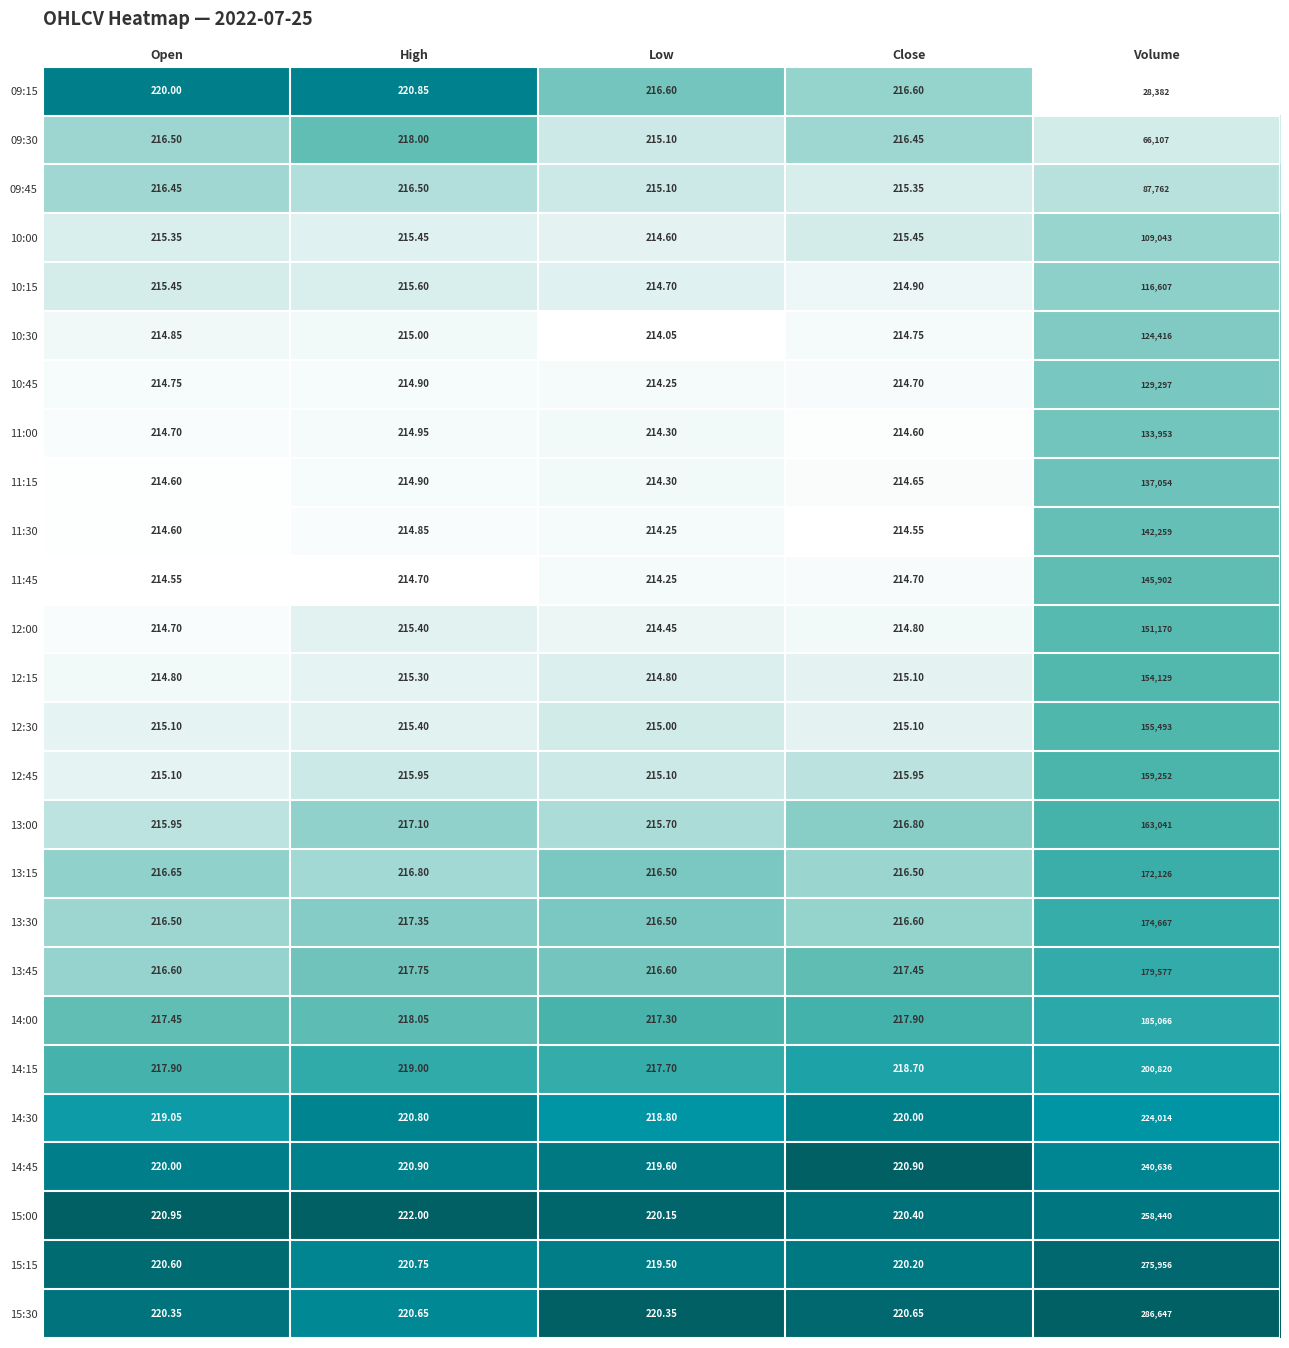

At which category does the chart reach its peak across all series?

Volume